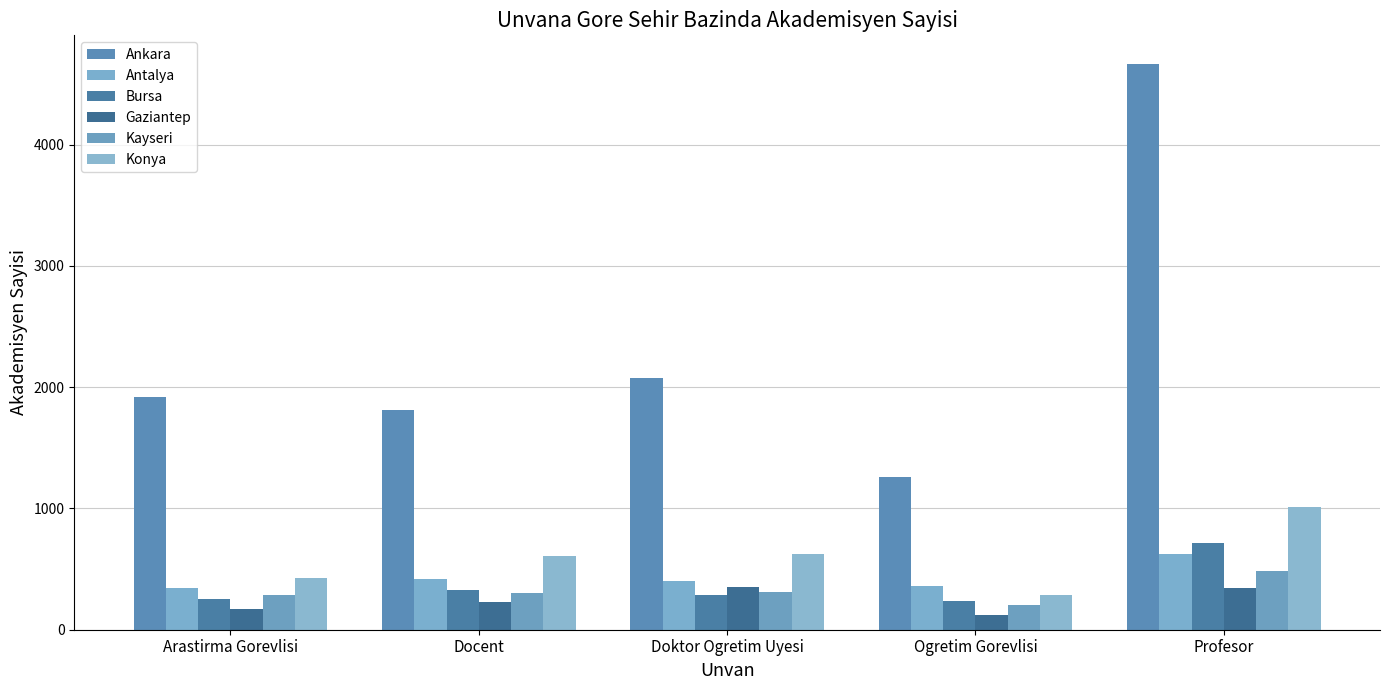

What is the minimum value for Ankara?

1256